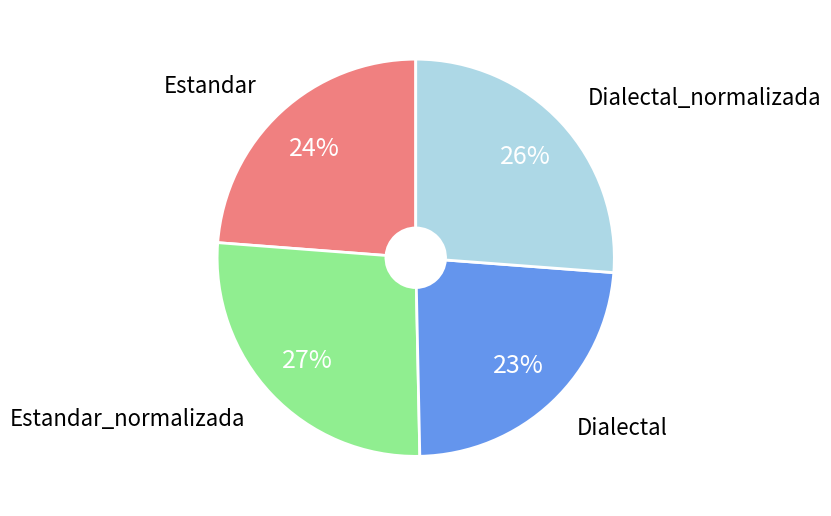

Does any single category account for the majority?

No